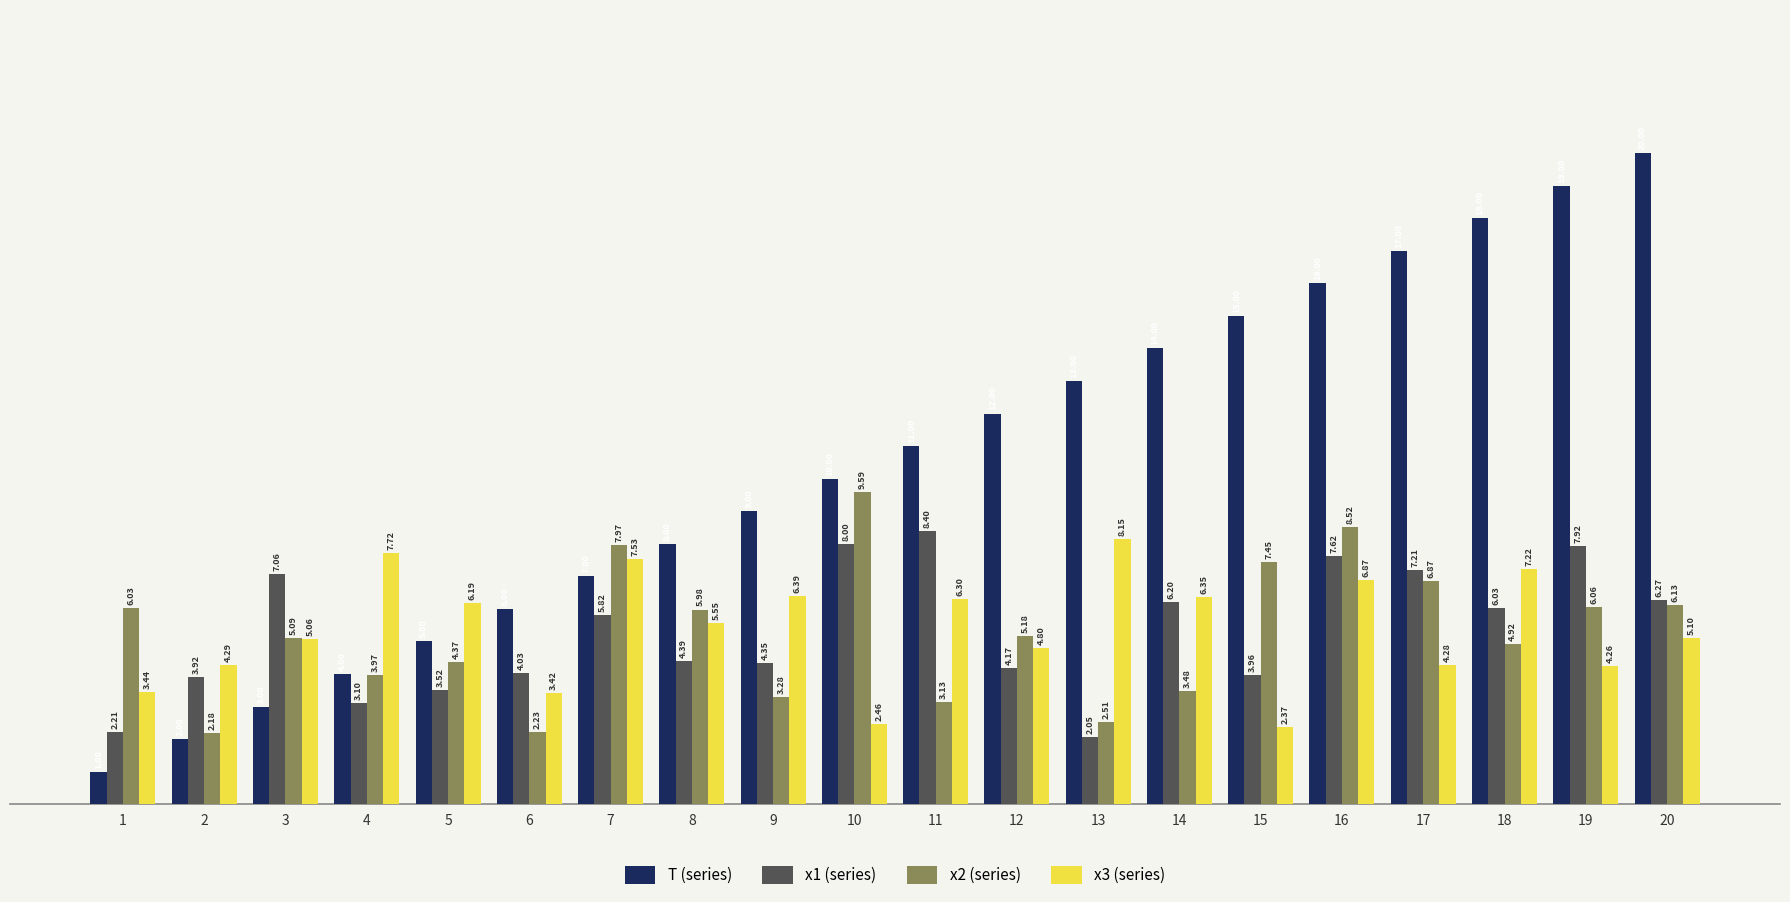

Are the bars grouped side by side (vs. stacked)?

Yes